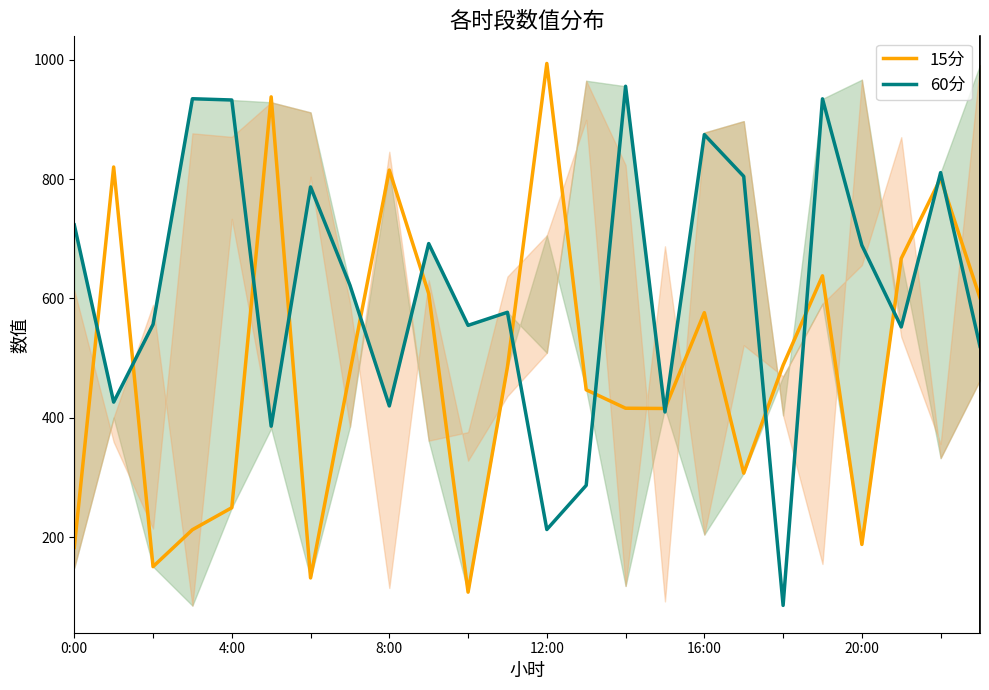

True or false: 60分 has a value of 434.8 at 0:00.

False